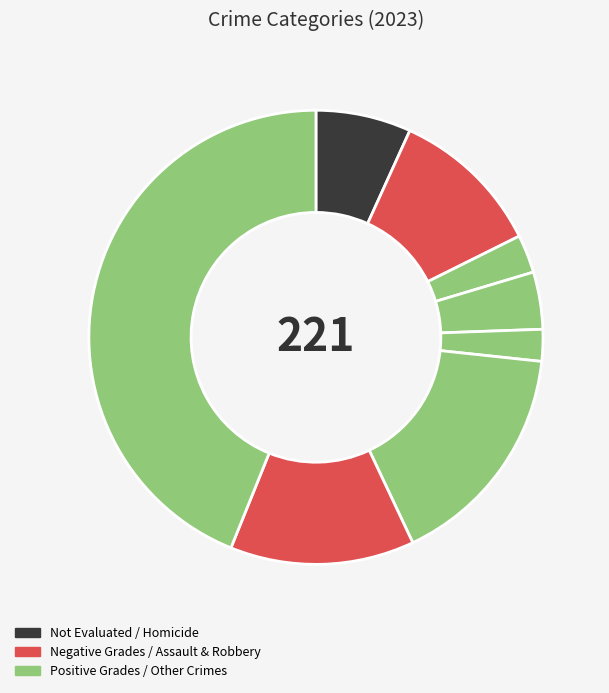

How many segments does this pie chart have?

8